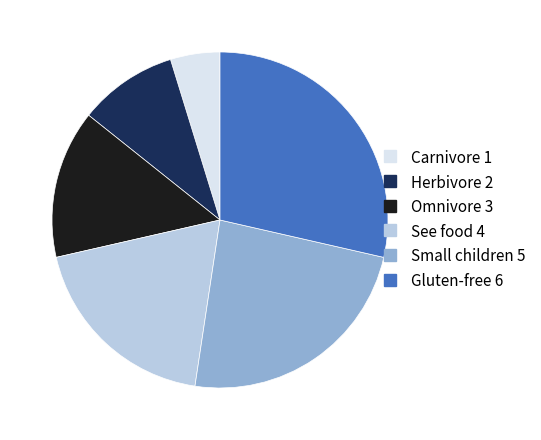

Which has a higher value, Carnivore or Herbivore?

Herbivore